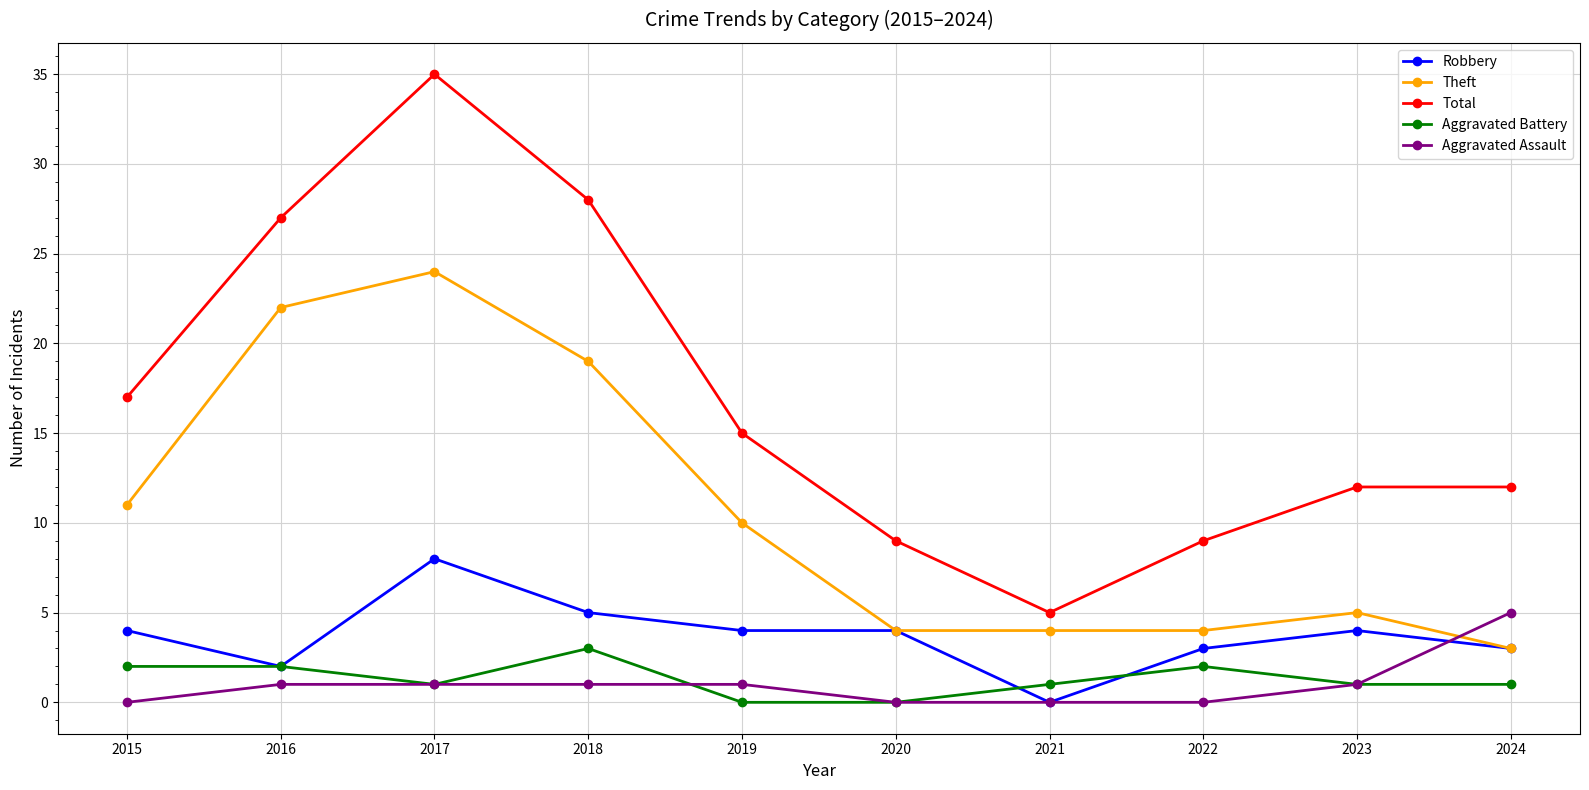

After their last crossing, which series has the higher values: Robbery or Aggravated Assault?

Aggravated Assault